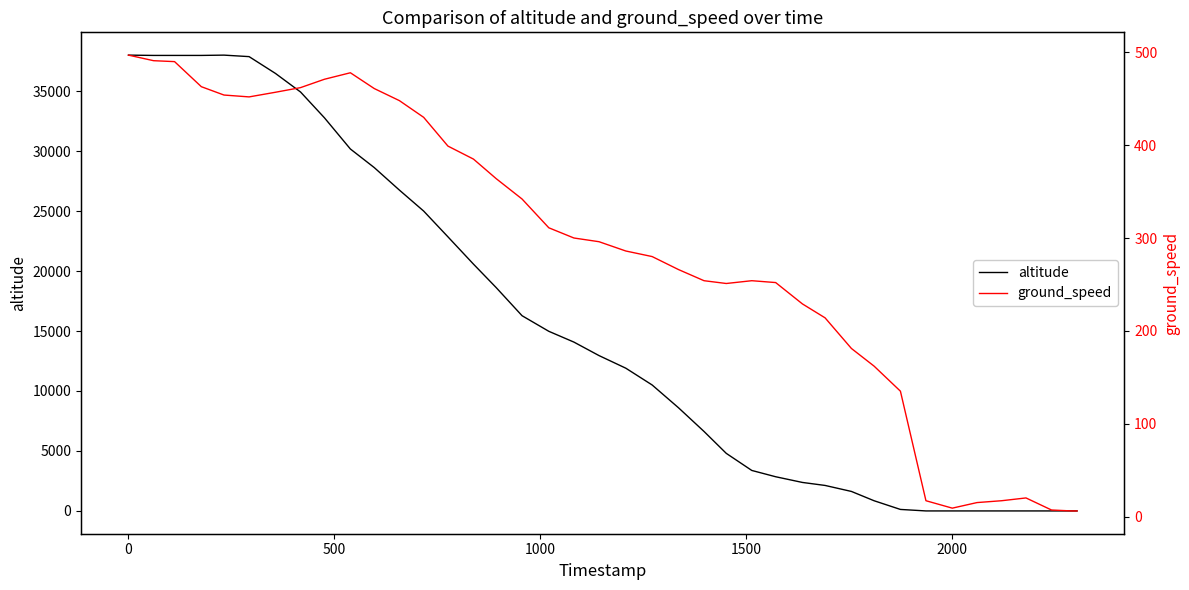

The value of altitude at 32 is 24136. True or false?

False